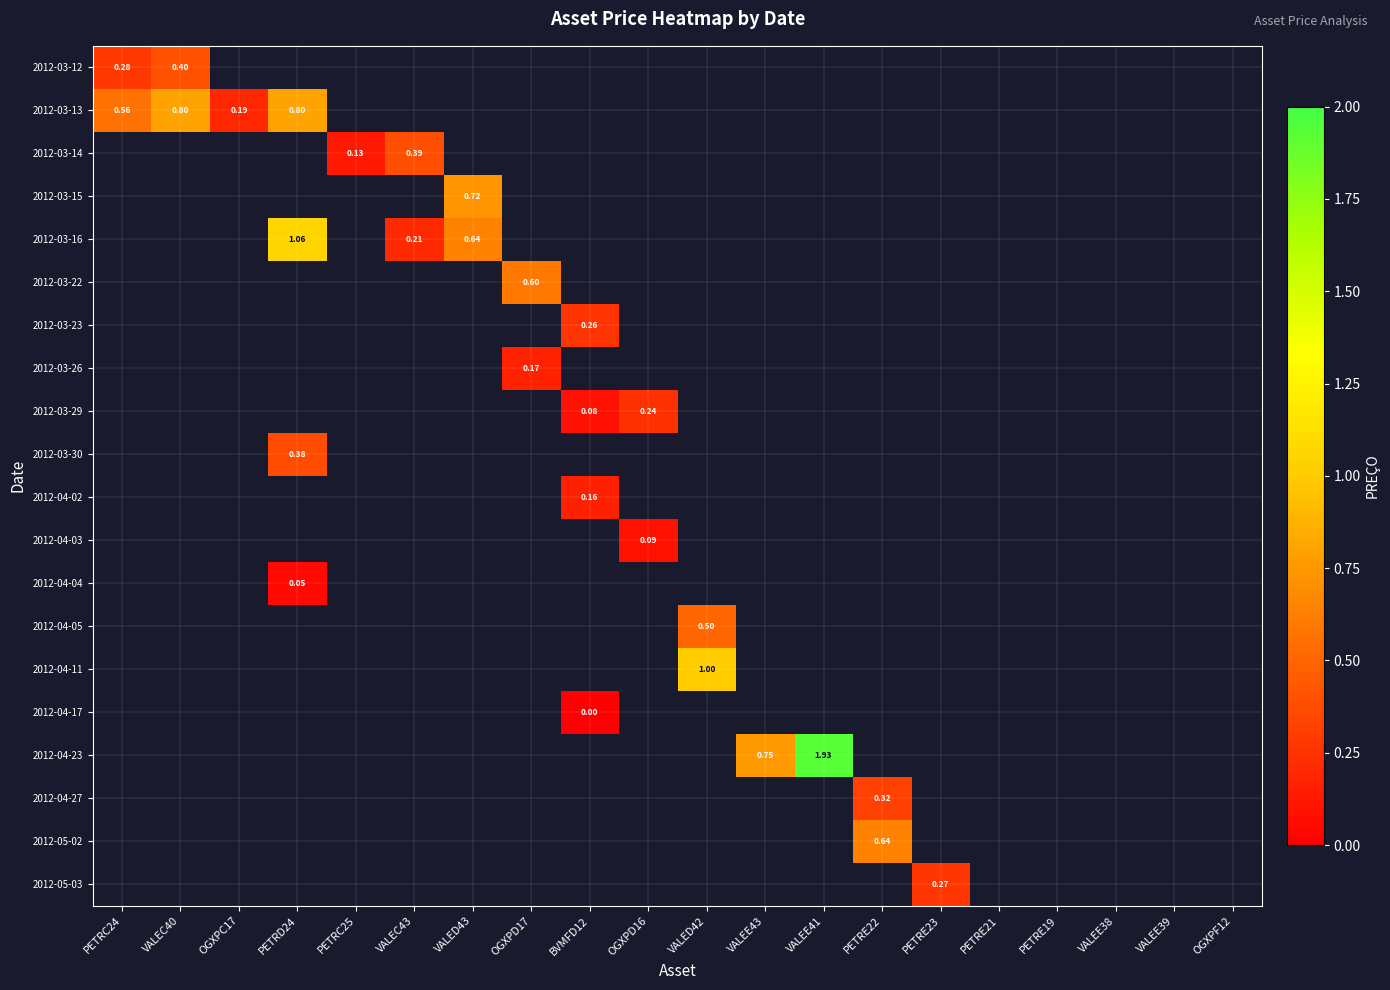

Count the number of categories in the chart.

20